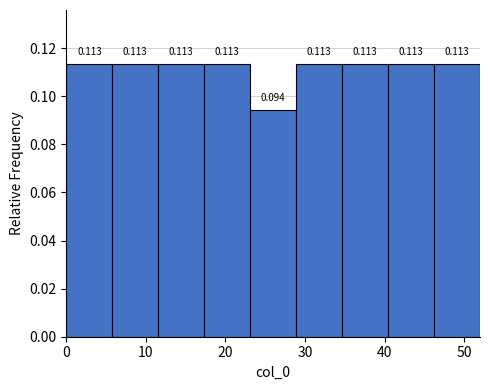

How tall is the bar that spans 40 to 46 on the x-axis? The bar edges are not printed on the chart, so give them approximately, as read against the axis.

0.113